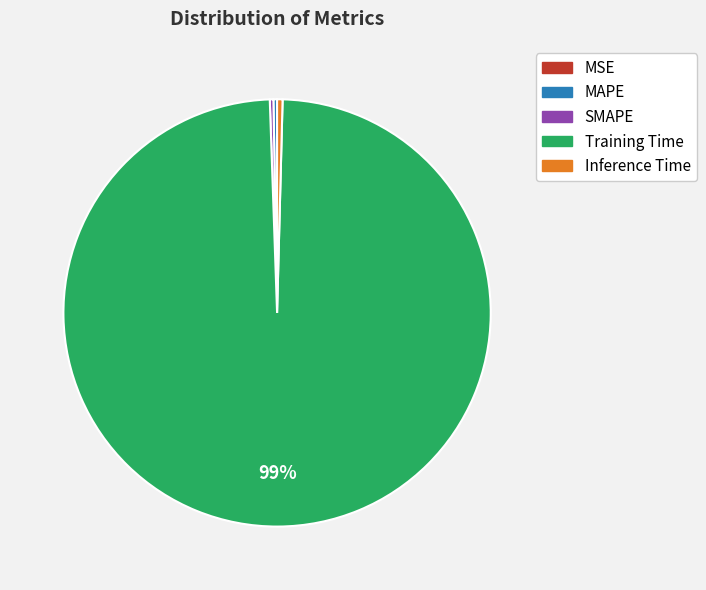

What is the largest slice in the pie chart?

Training Time